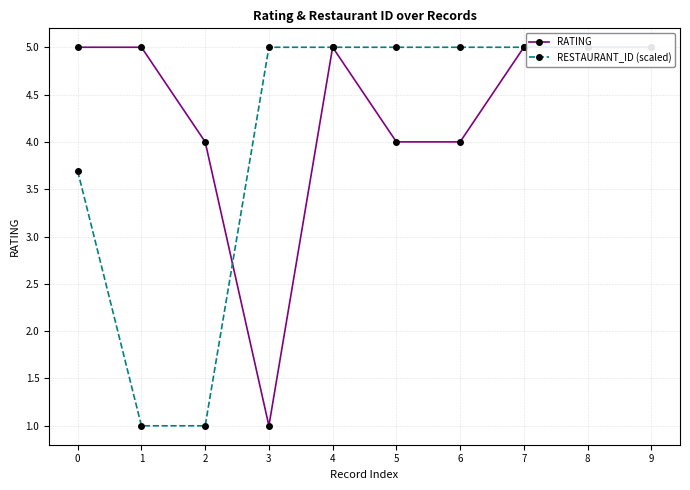

True or false: RESTAURANT_ID (scaled) and RATING intersect in this chart.

True